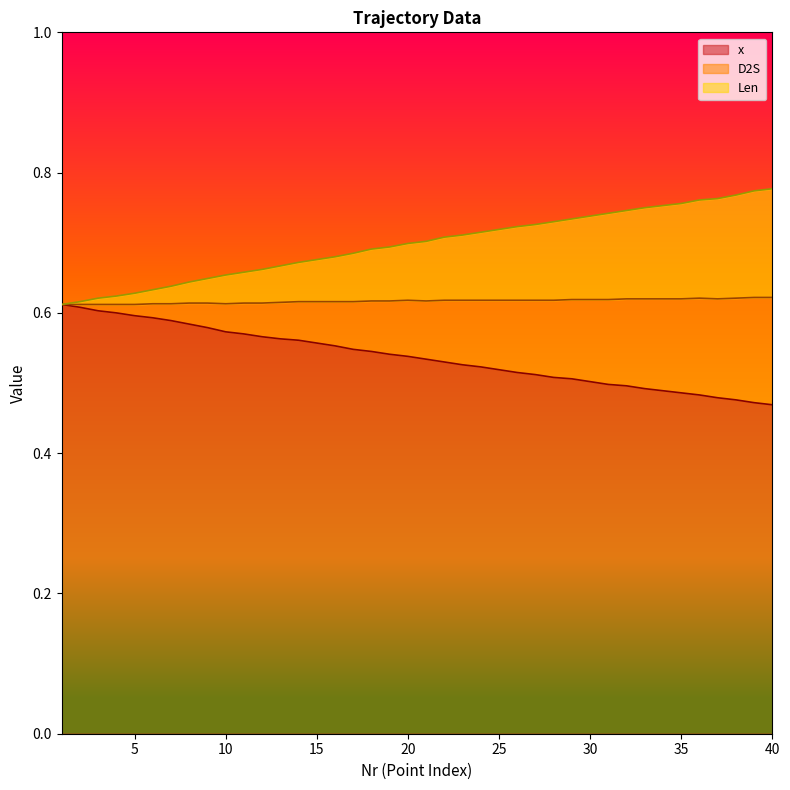

What is the value of the x point at the 27th from the left?

0.5